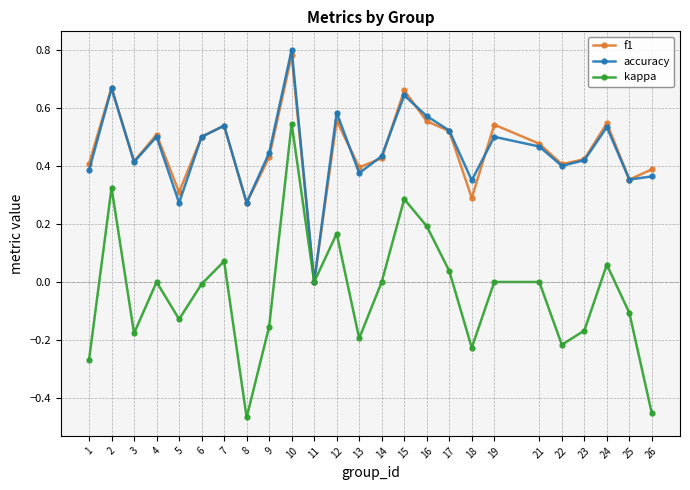

Is it true that f1 equals 0.2 at 14?

False